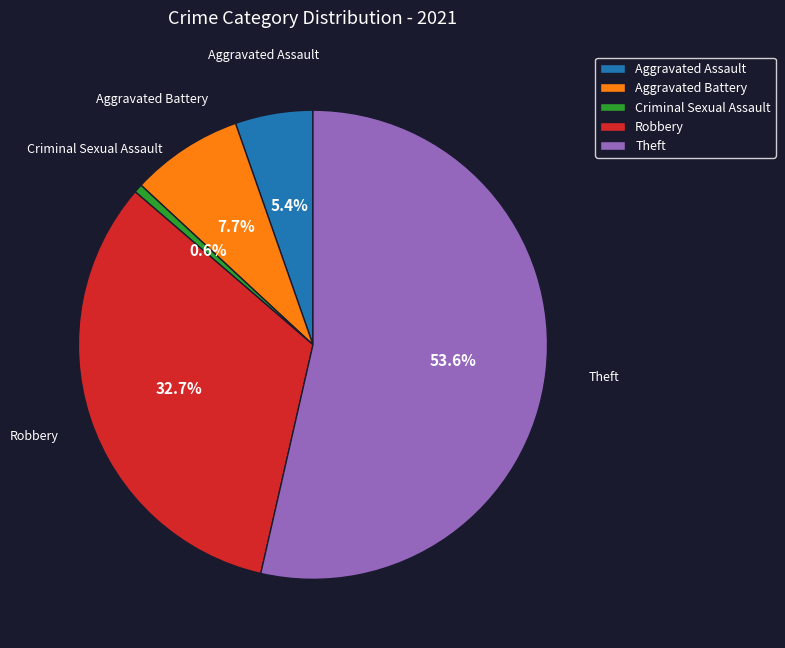

Between Robbery and Theft, which is larger?

Theft